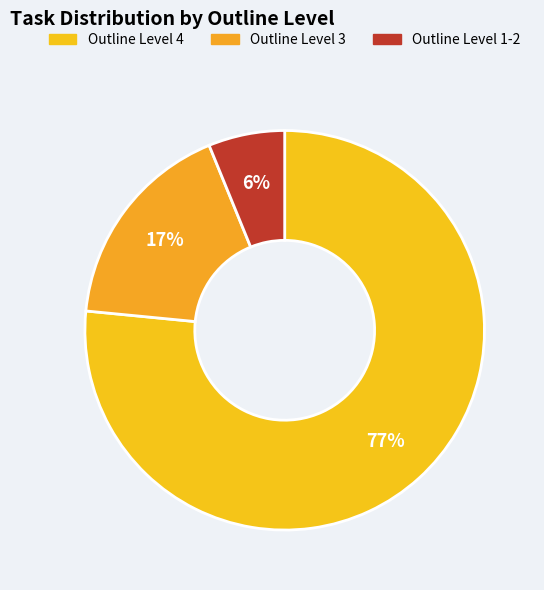

To the nearest percent, what portion does Outline Level 4 represent?

77%